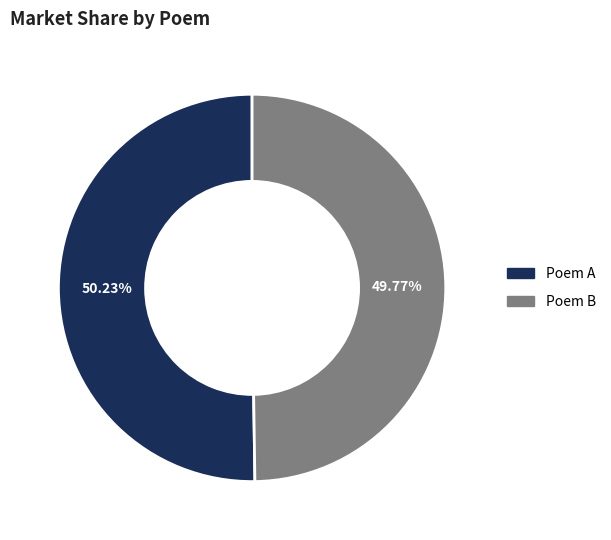

Is there a majority slice in this chart?

Yes